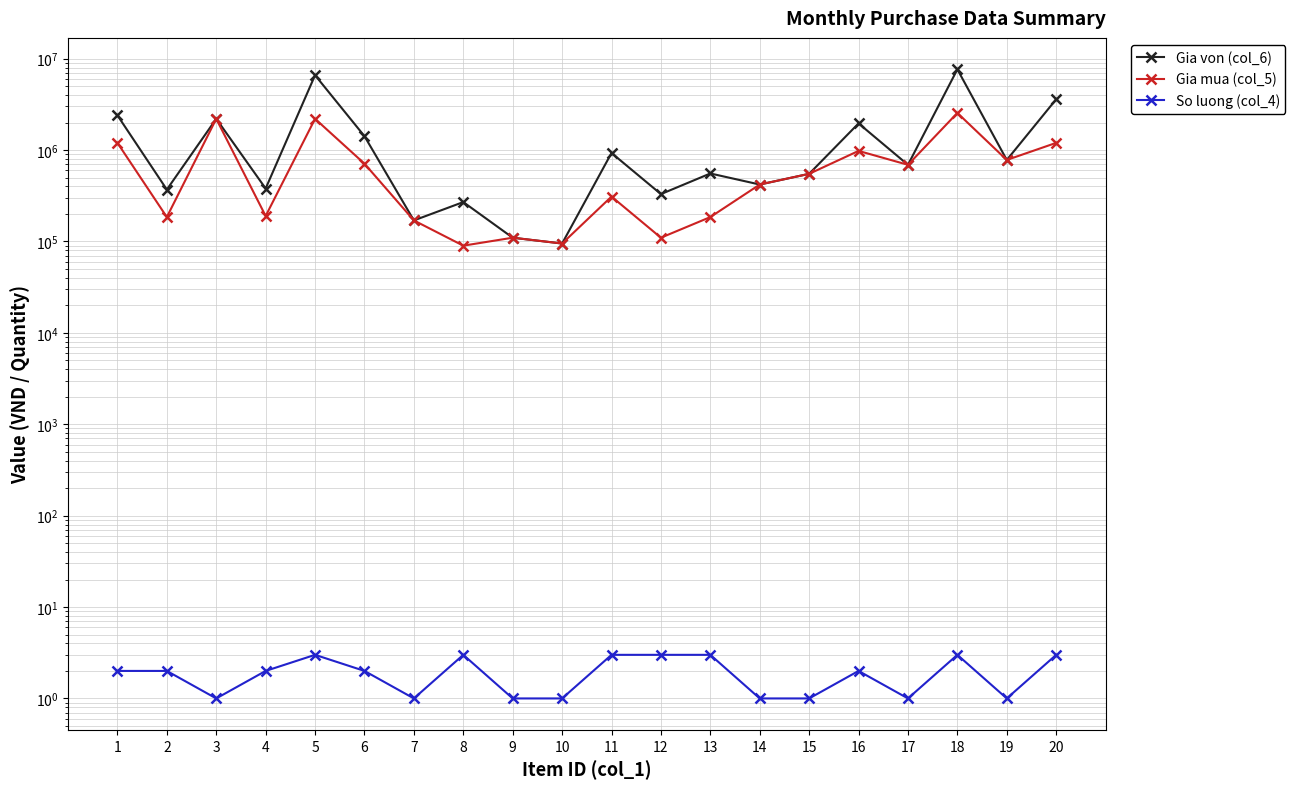

Does the chart display data point markers on the line(s)?

Yes